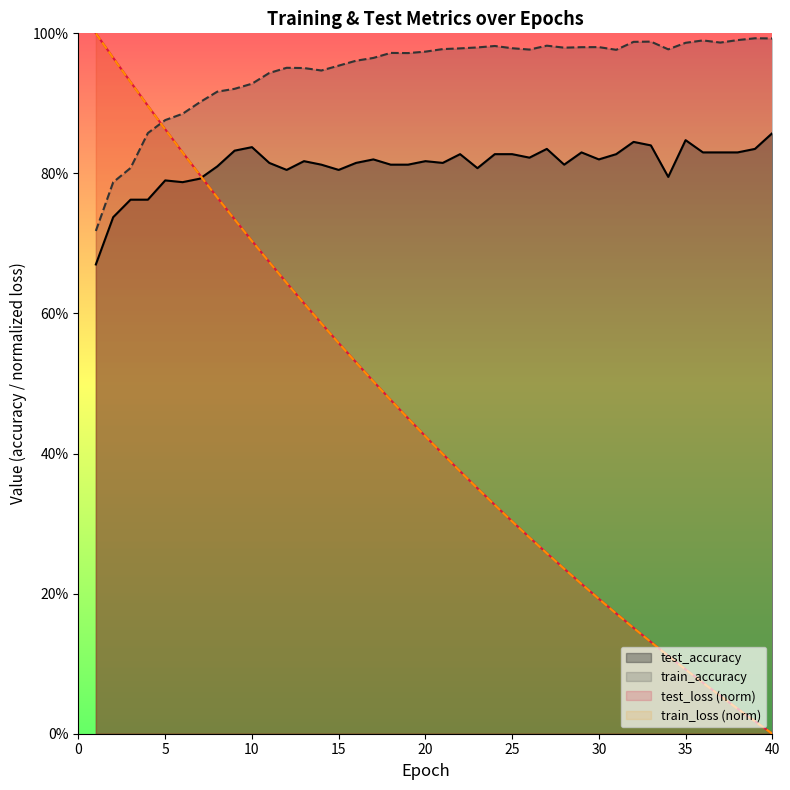

True or false: train_accuracy has more than 0 interior local peaks.

True